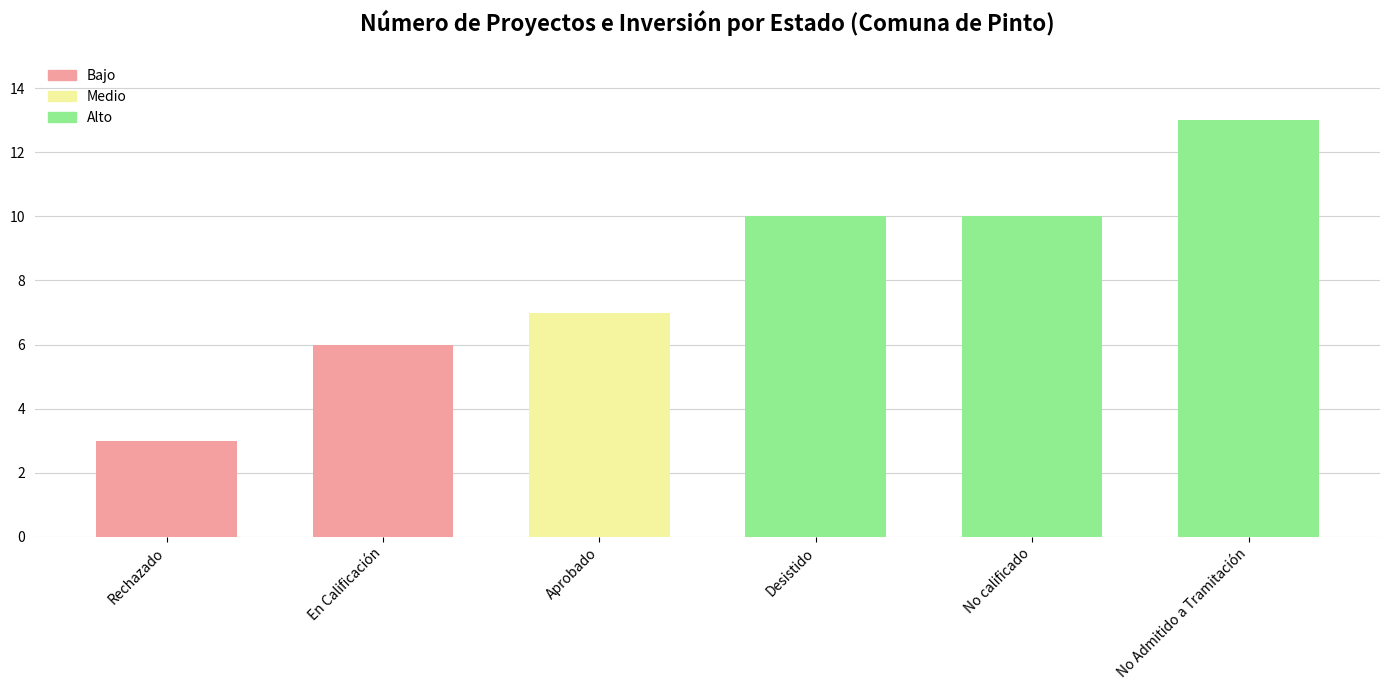

Approximately how many times larger is the value at Rechazado compared to En Calificación?

0.5